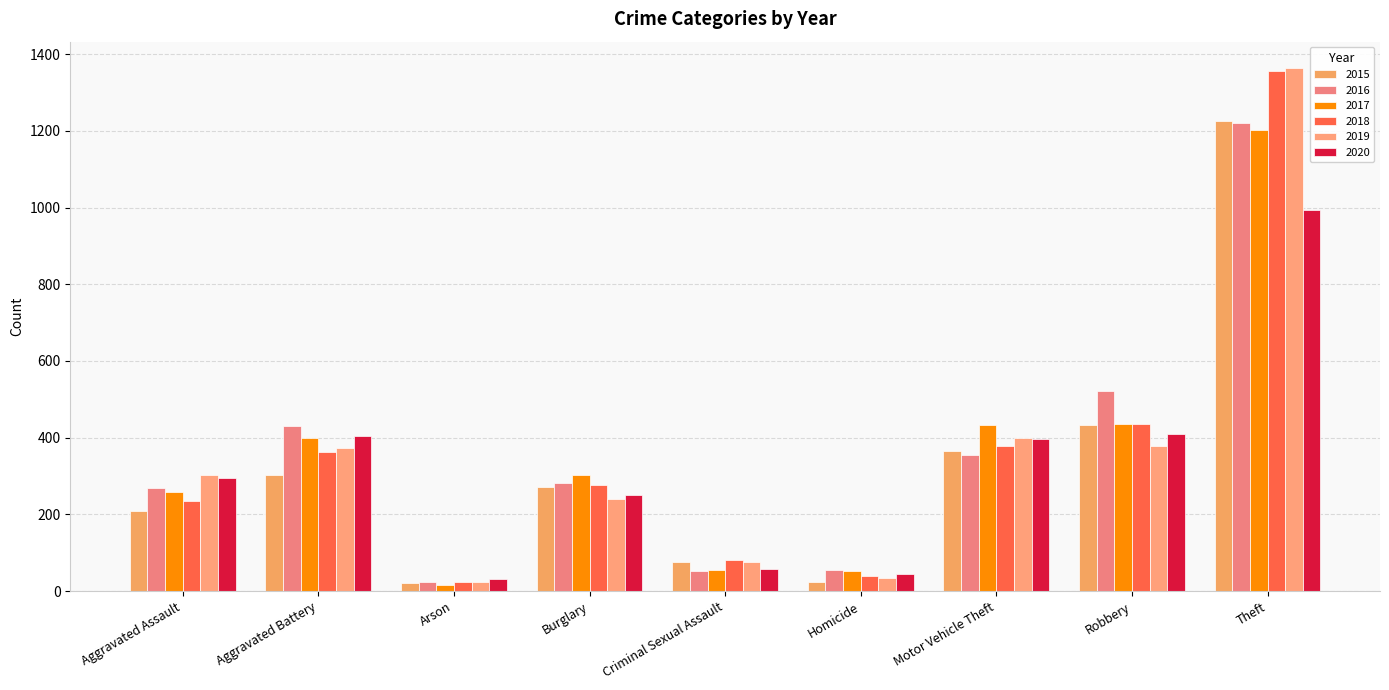

How many data points in 2016 are less than 283?

4